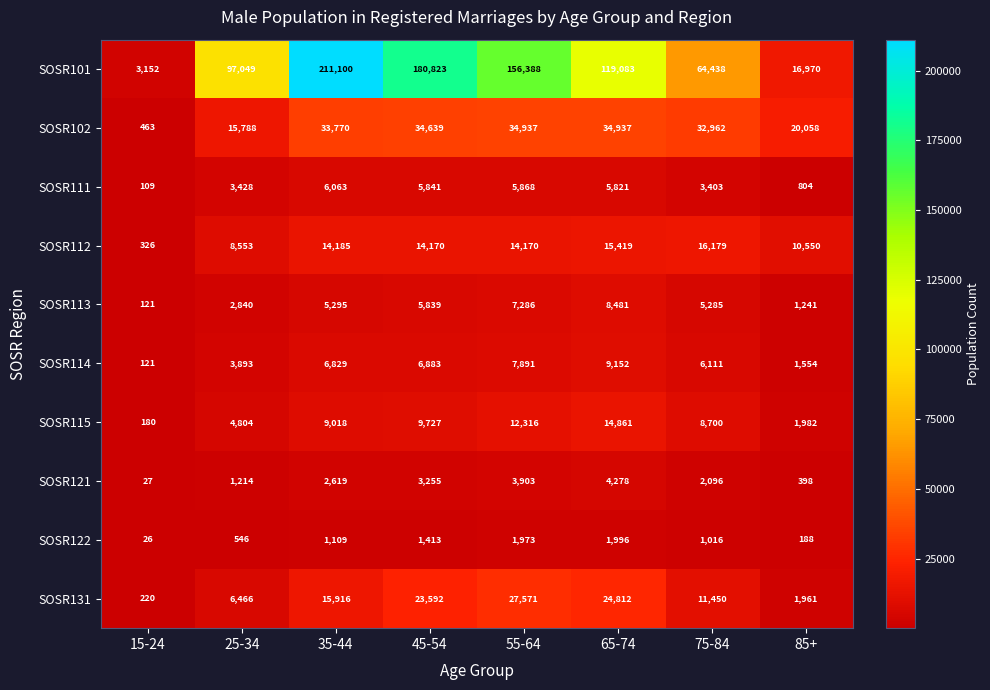

List the series in order of their peak value, lowest first.

SOSR122, SOSR121, SOSR111, SOSR113, SOSR114, SOSR115, SOSR112, SOSR131, SOSR102, SOSR101